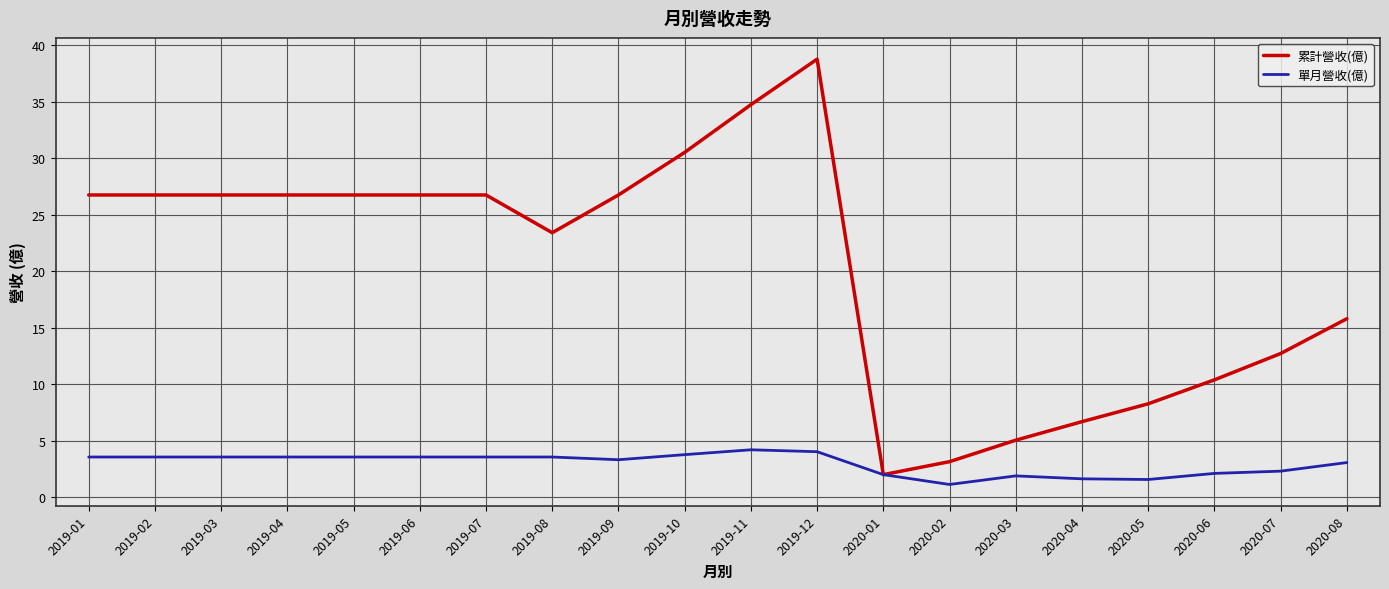

Between 2019-02 and 2020-07, which series saw the biggest shift?

累計營收(億)